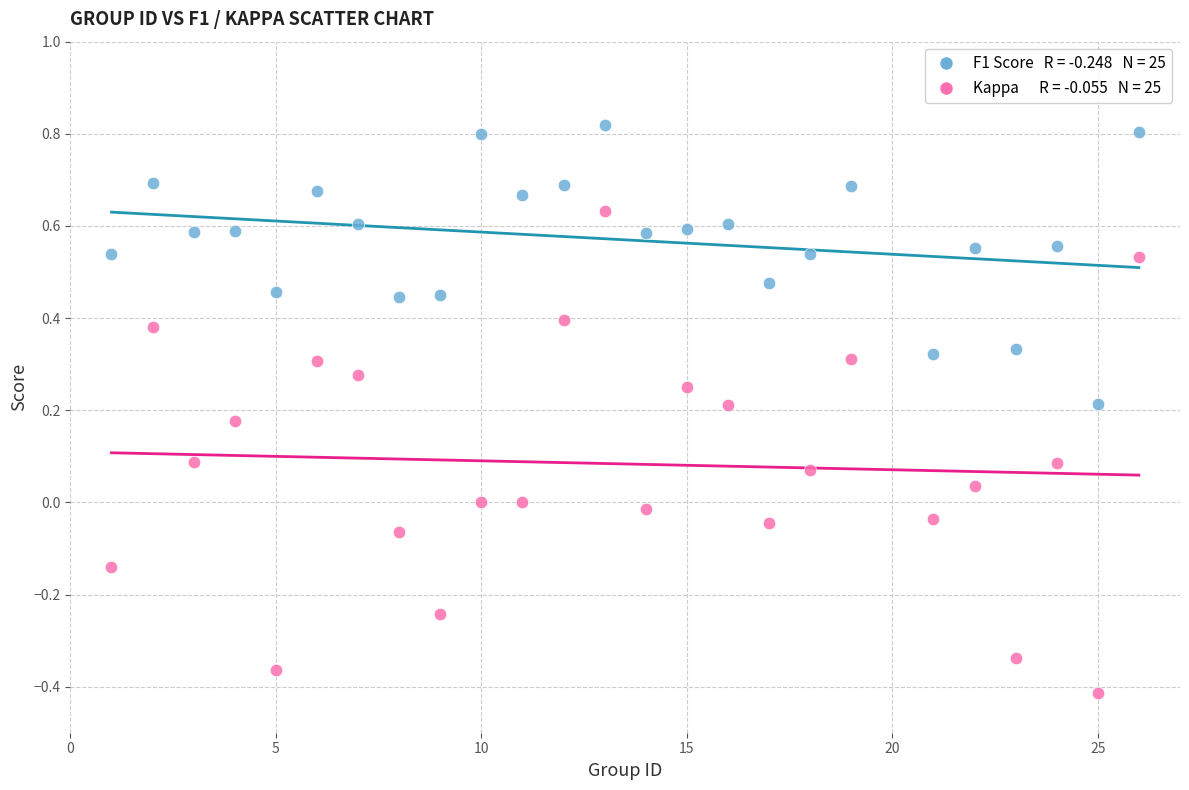

Across all data points, what is the range of Y values (max minus min)?

1.2